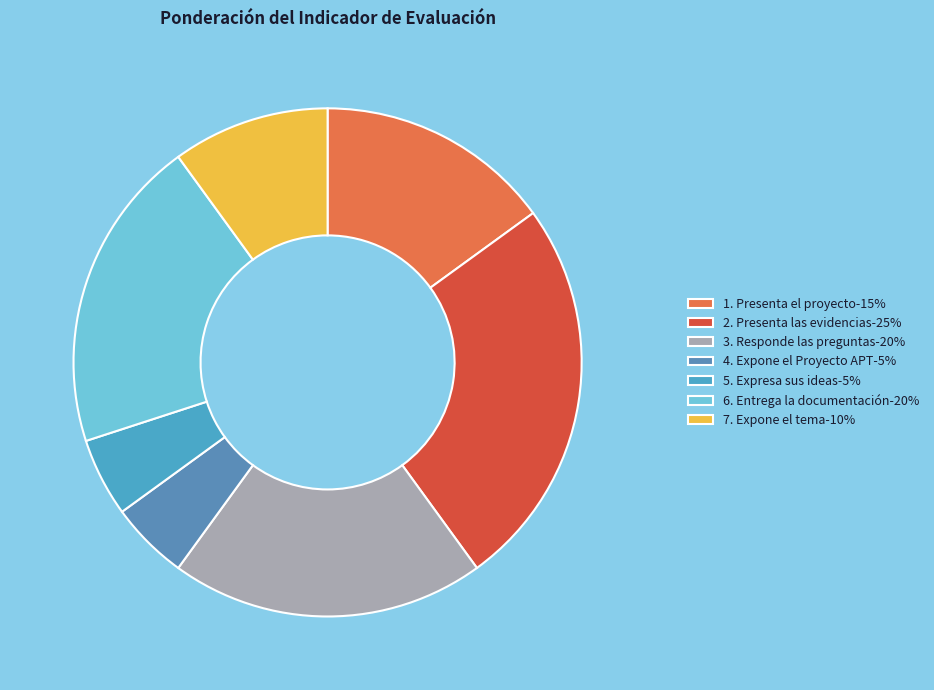

To the nearest percent, what is the difference between the largest and smallest slice percentages?

20%